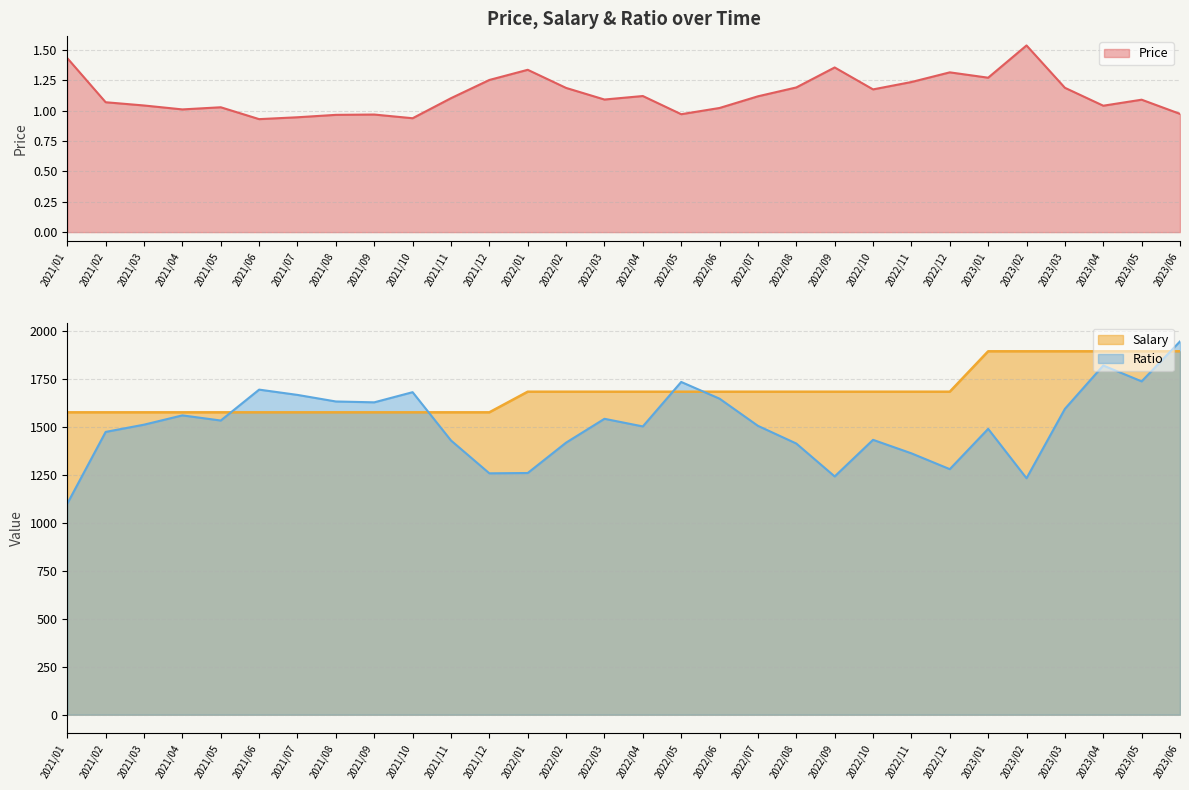

What is the value of the Ratio point at the 24th from the left?

1279.3